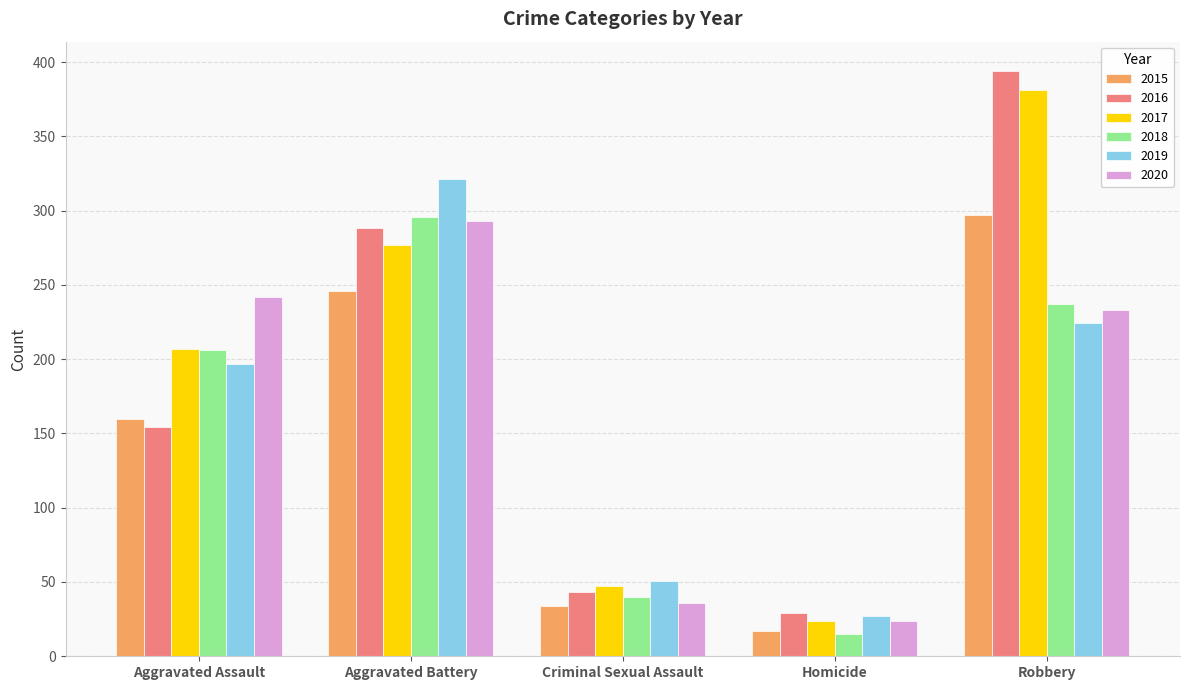

At which category is the sum across all series the highest?

Robbery